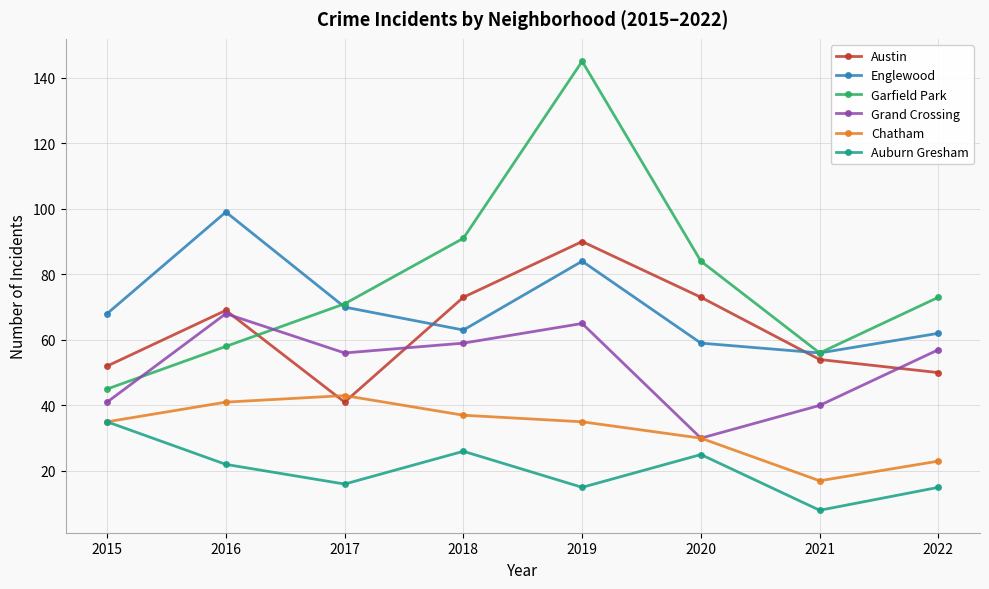

Reading left to right, what are all the values shown in this chart?

Austin: 2015=52	2016=69	2017=41	2018=73	2019=90	2020=73	2021=54	2022=50
Englewood: 2015=68	2016=99	2017=70	2018=63	2019=84	2020=59	2021=56	2022=62
Garfield Park: 2015=45	2016=58	2017=71	2018=91	2019=145	2020=84	2021=56	2022=73
Grand Crossing: 2015=41	2016=68	2017=56	2018=59	2019=65	2020=30	2021=40	2022=57
Chatham: 2015=35	2016=41	2017=43	2018=37	2019=35	2020=30	2021=17	2022=23
Auburn Gresham: 2015=35	2016=22	2017=16	2018=26	2019=15	2020=25	2021=8	2022=15